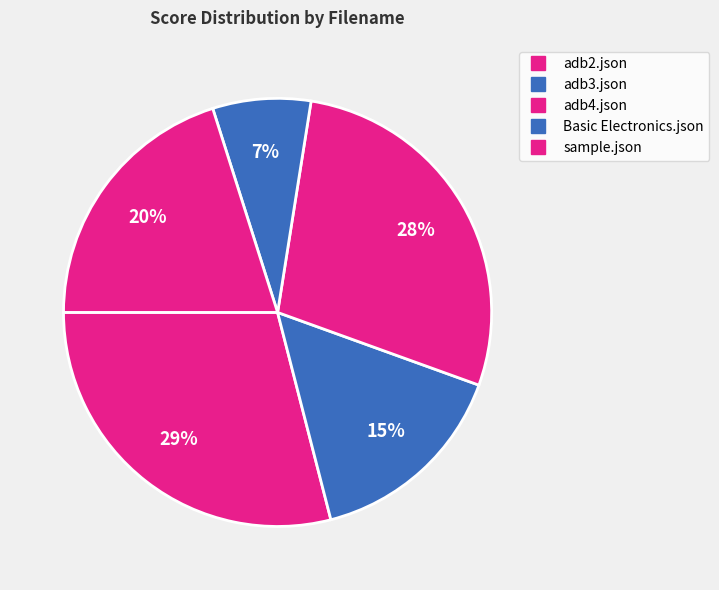

Is it true that adb3.json is 21% of the pie?

False